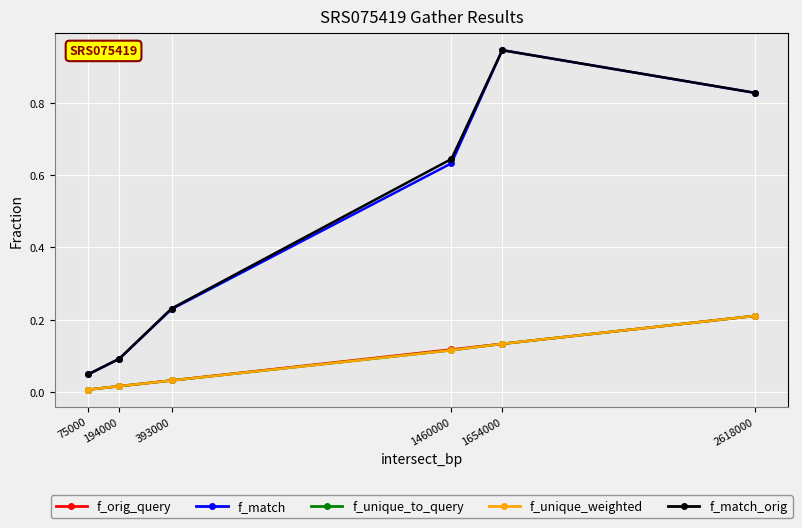

At which category is the sum across all series the highest?

1654000